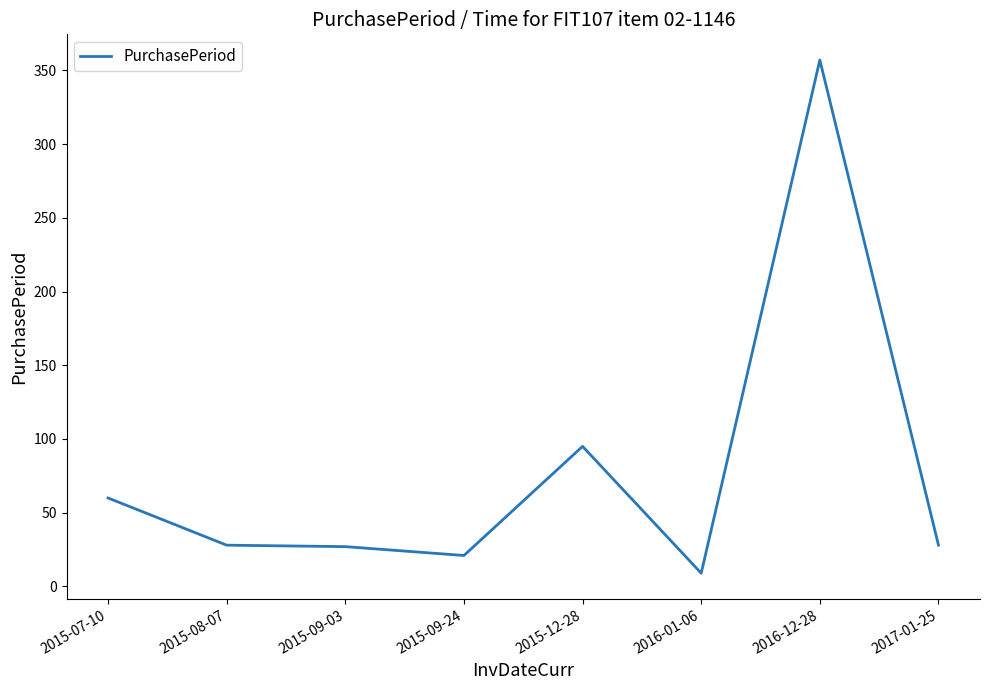

At which category does the chart reach its peak across all series?

2016-12-28